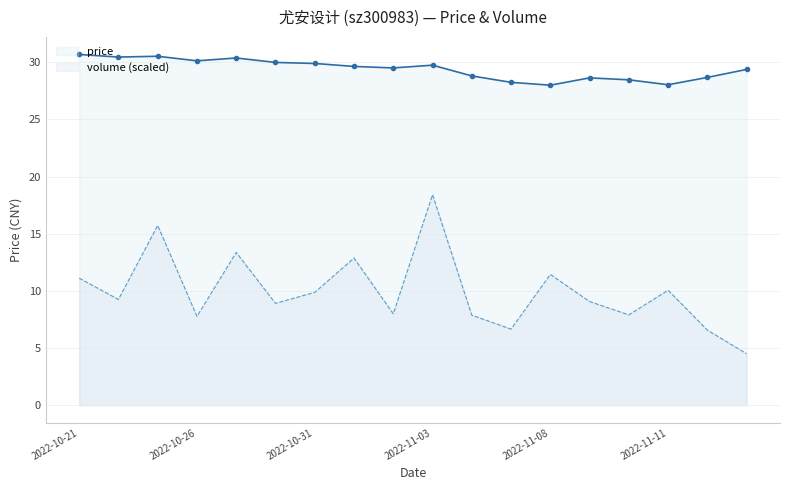

Reading right to left, extract all data points from this chart.

price: 29.4	28.7	28.0	28.5	28.6	28.0	28.2	28.8	29.7	29.5	29.6	29.9	30.0	30.4	30.1	30.5	30.4	30.7
volume (scaled): 4.5	6.6	10.1	7.9	9.1	11.4	6.7	7.9	18.4	8.0	12.9	9.9	8.9	13.4	7.8	15.7	9.2	11.1